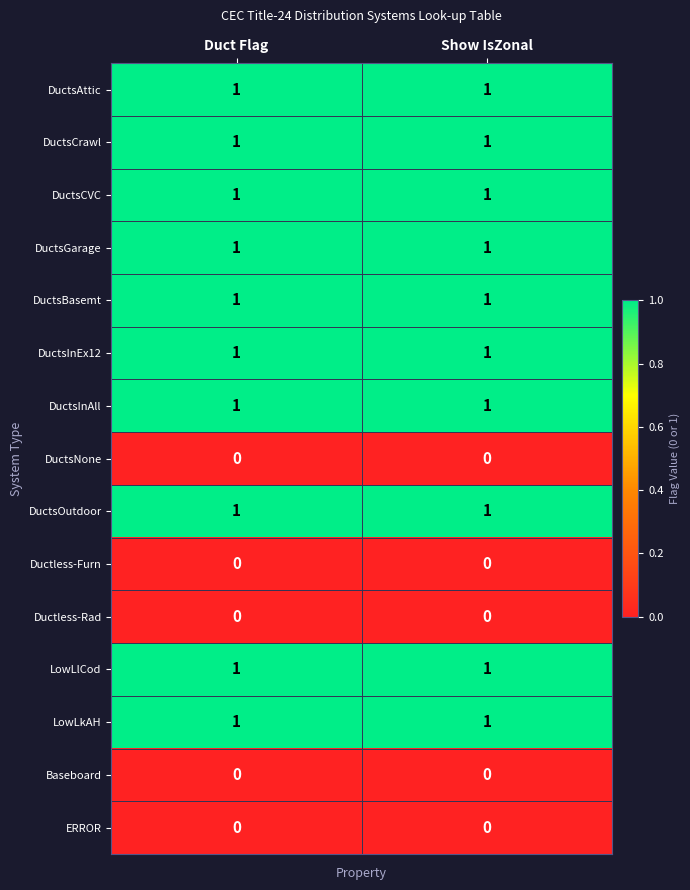

What is the total value across all series at Show IsZonal?

10